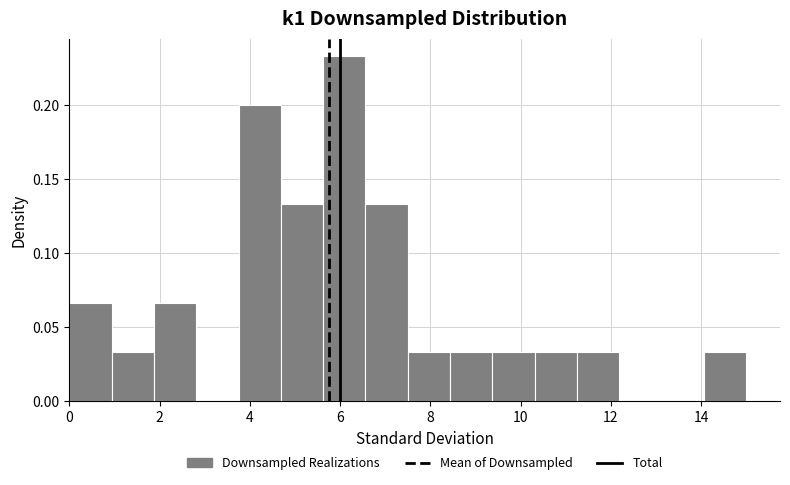

Reading left to right, list every bar in this chart as the range it spans on the x-axis followed by its height. Neither the bar edges nor the heights are printed on the chart, so give them approximately, as read against the axes.

0.0 to 1.0: 0.065
1.0 to 1.8: 0.035
1.8 to 2.8: 0.065
2.8 to 3.8: 0
3.8 to 4.6: 0.200
4.6 to 5.6: 0.135
5.6 to 6.6: 0.235
6.6 to 7.6: 0.135
7.6 to 8.4: 0.035
8.4 to 9.4: 0.035
9.4 to 10.4: 0.035
10.4 to 11.2: 0.035
11.2 to 12.2: 0.035
12.2 to 13.2: 0
13.2 to 14.0: 0
14.0 to 15.0: 0.035